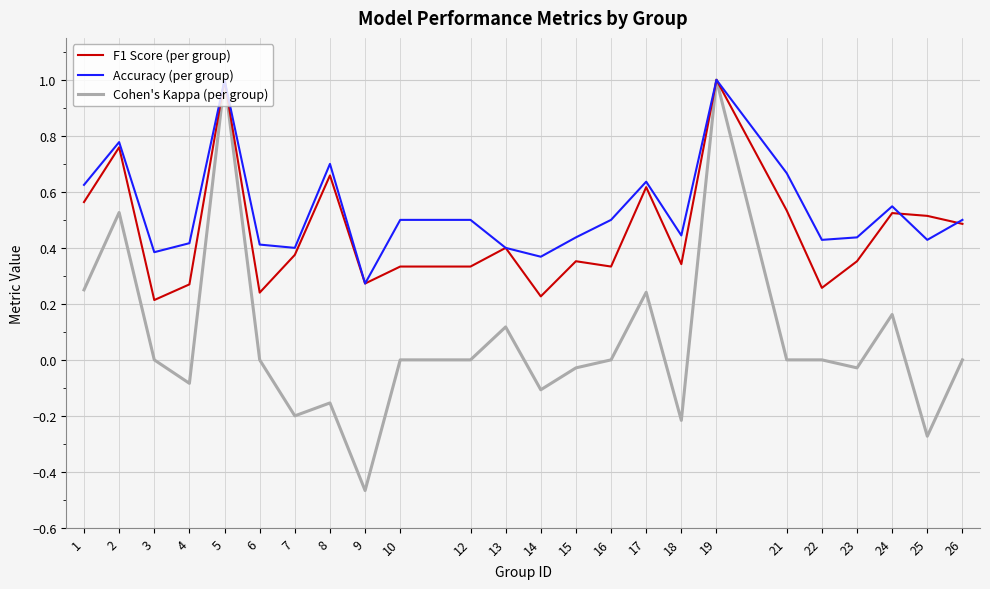

The F1 Score (per group) series shows 0.6 at 18. True or false?

False